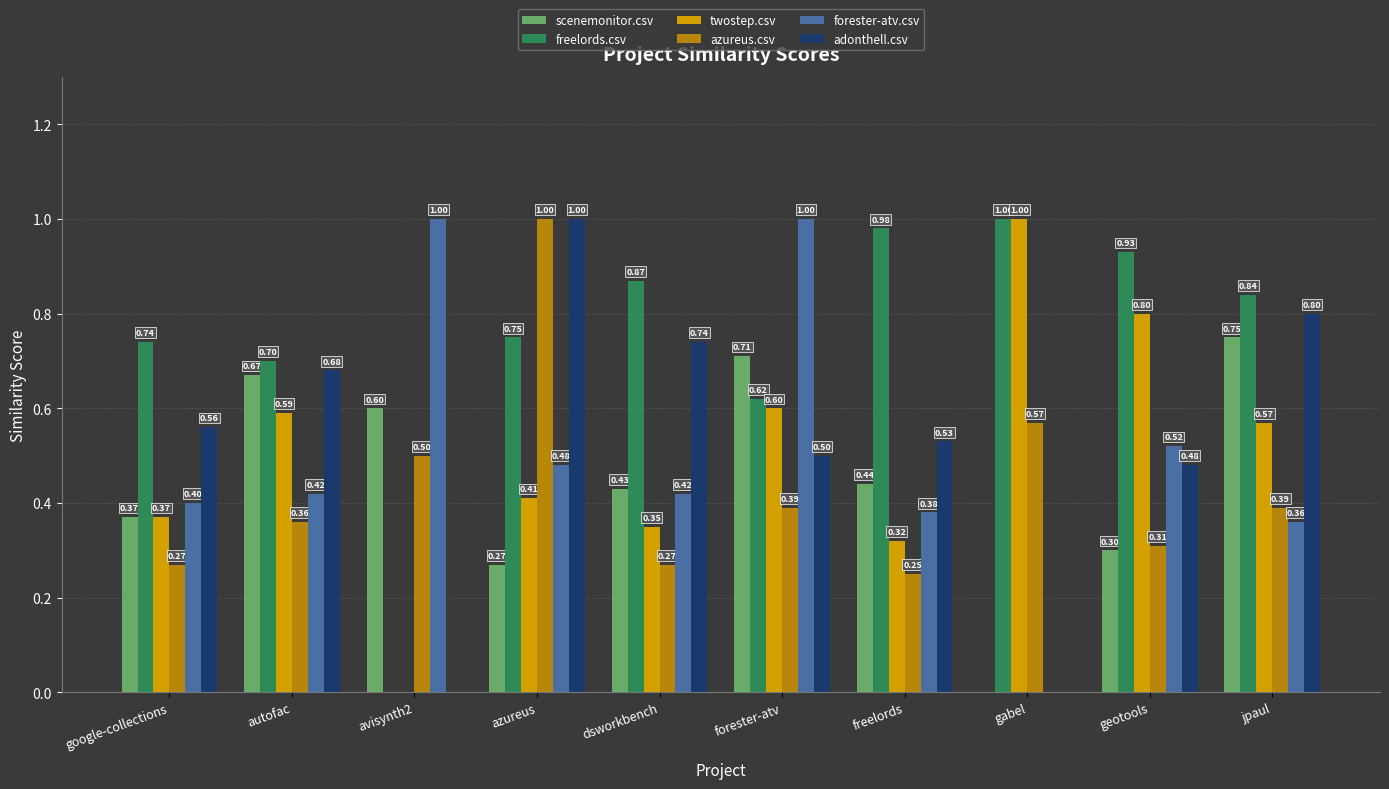

Read the forester-atv.csv value at azureus.

0.5